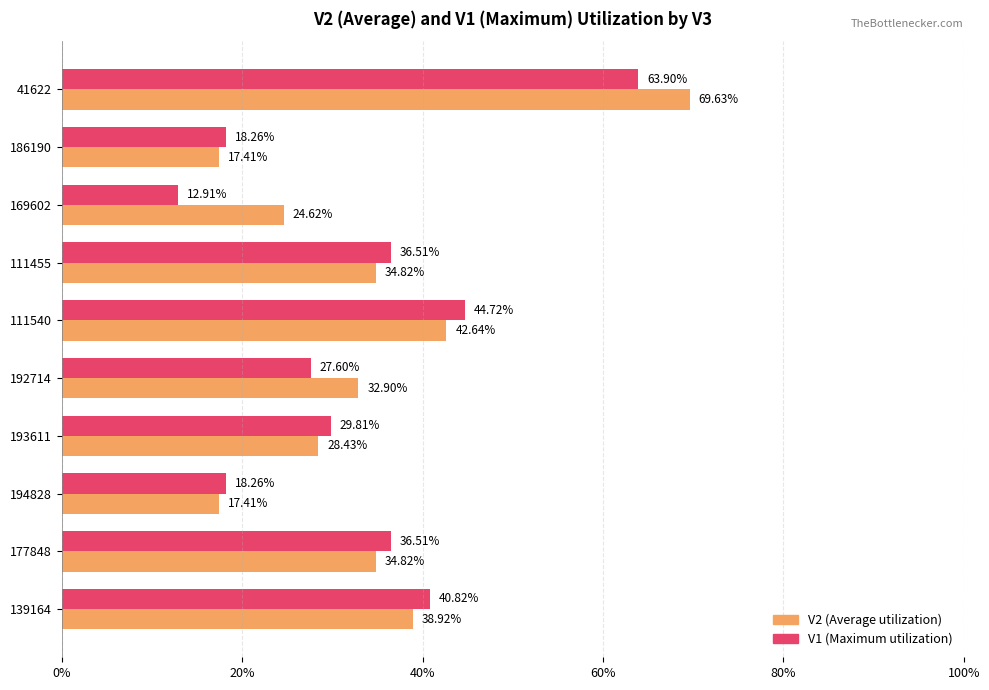

Reading right to left, what are all the values shown in this chart?

V2: 0.4	0.3	0.2	0.3	0.3	0.4	0.3	0.2	0.2	0.7
V1: 0.4	0.4	0.2	0.3	0.3	0.4	0.4	0.1	0.2	0.6